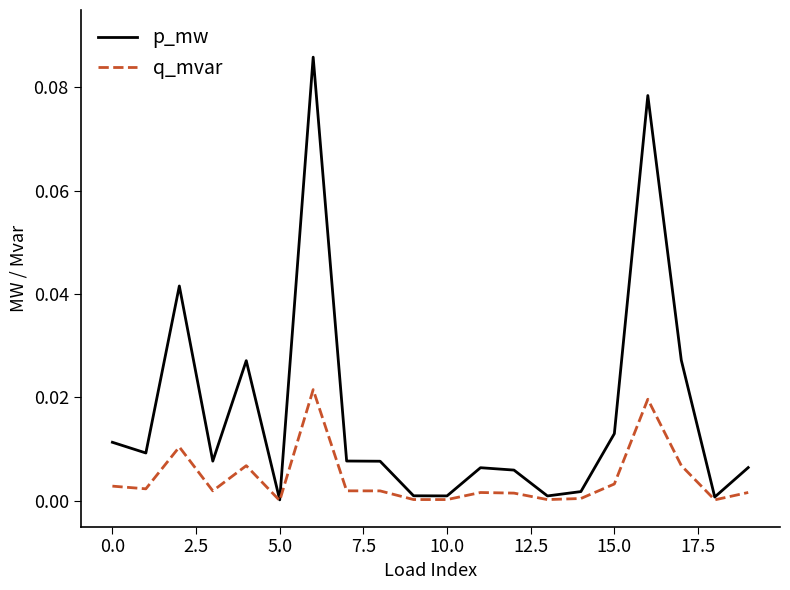

Rank the series by their average value, from lowest to highest.

q_mvar, p_mw